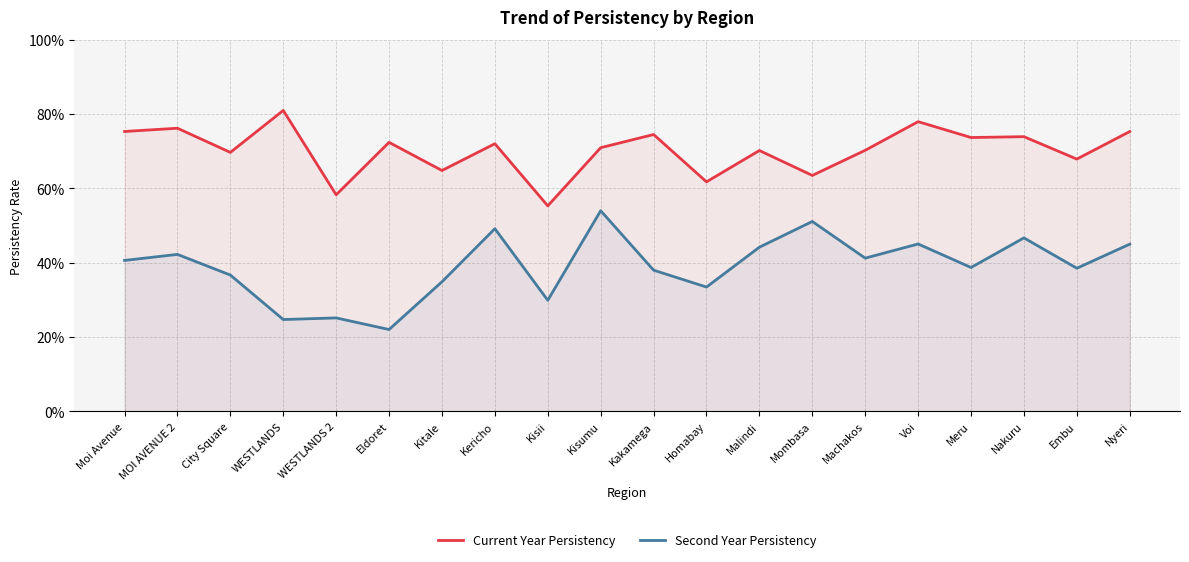

True or false: Current Year Persistency has more than 2 points higher than both neighbors.

True